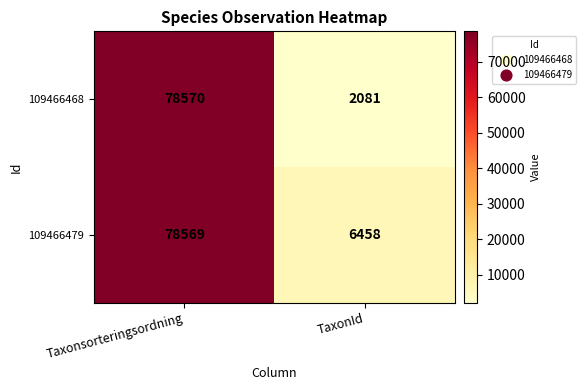

Which category has the lowest value in the 109466468 series?

TaxonId